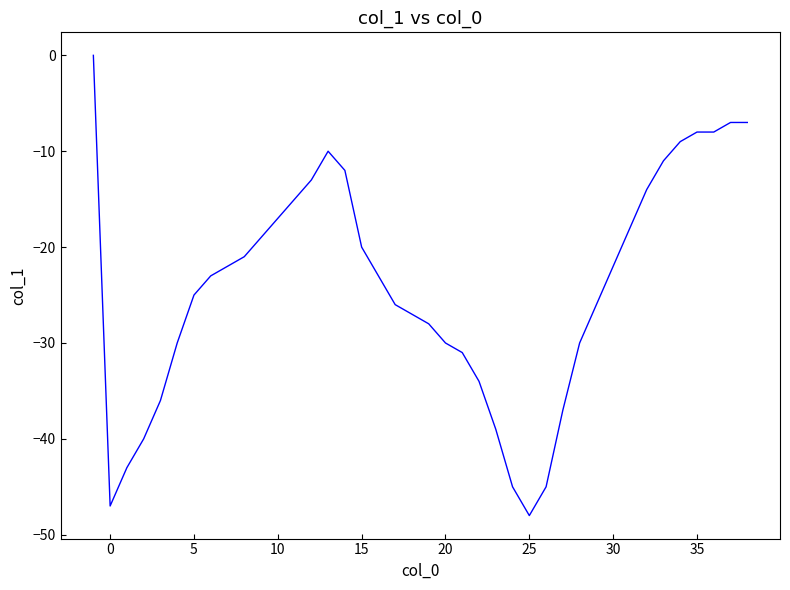

Count the number of values greater than -23.

19